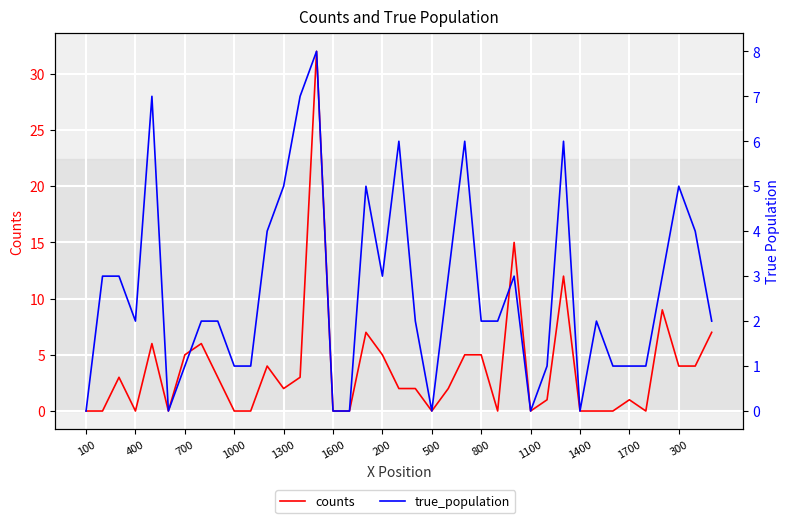

True or false: counts and true_population cross at least once.

True